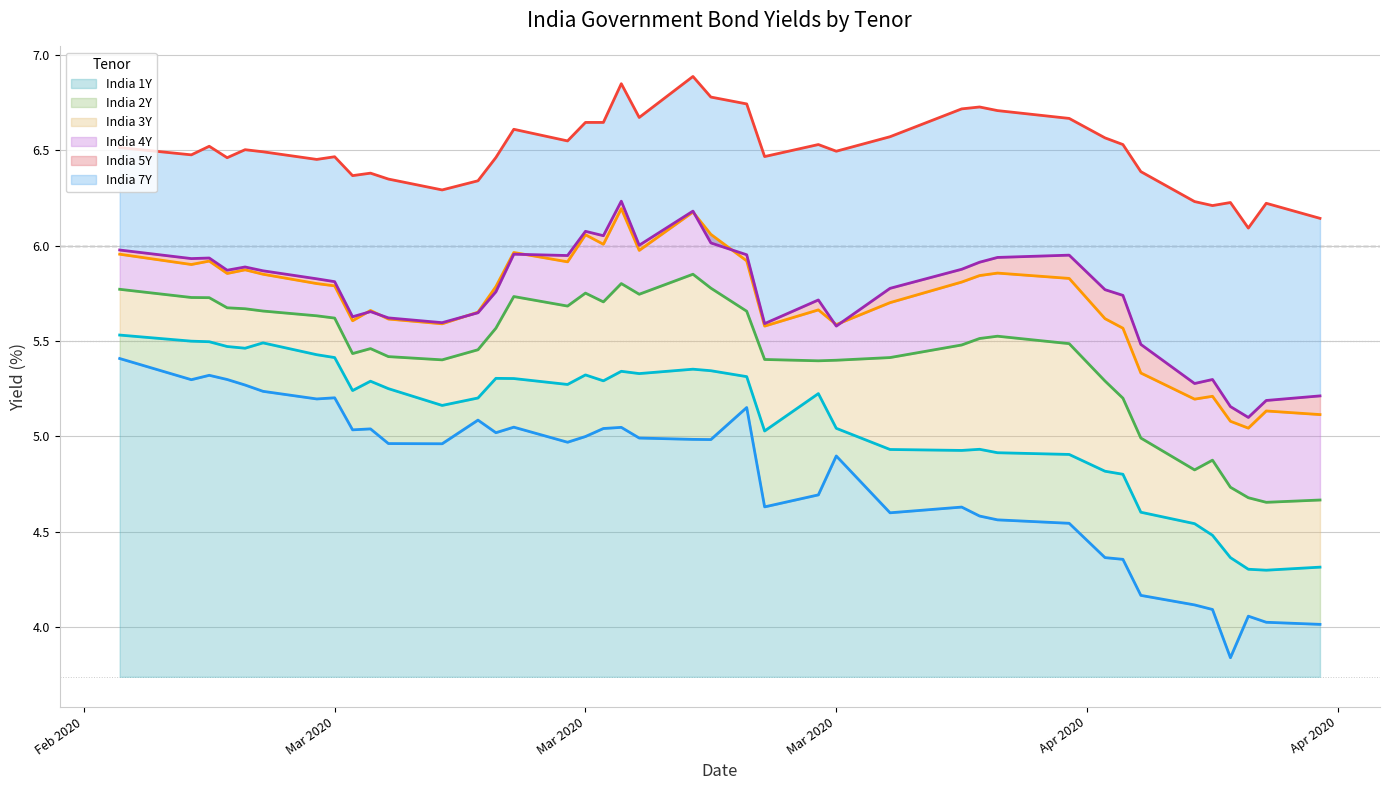

How many values in the India 2Y series are below 5?

14